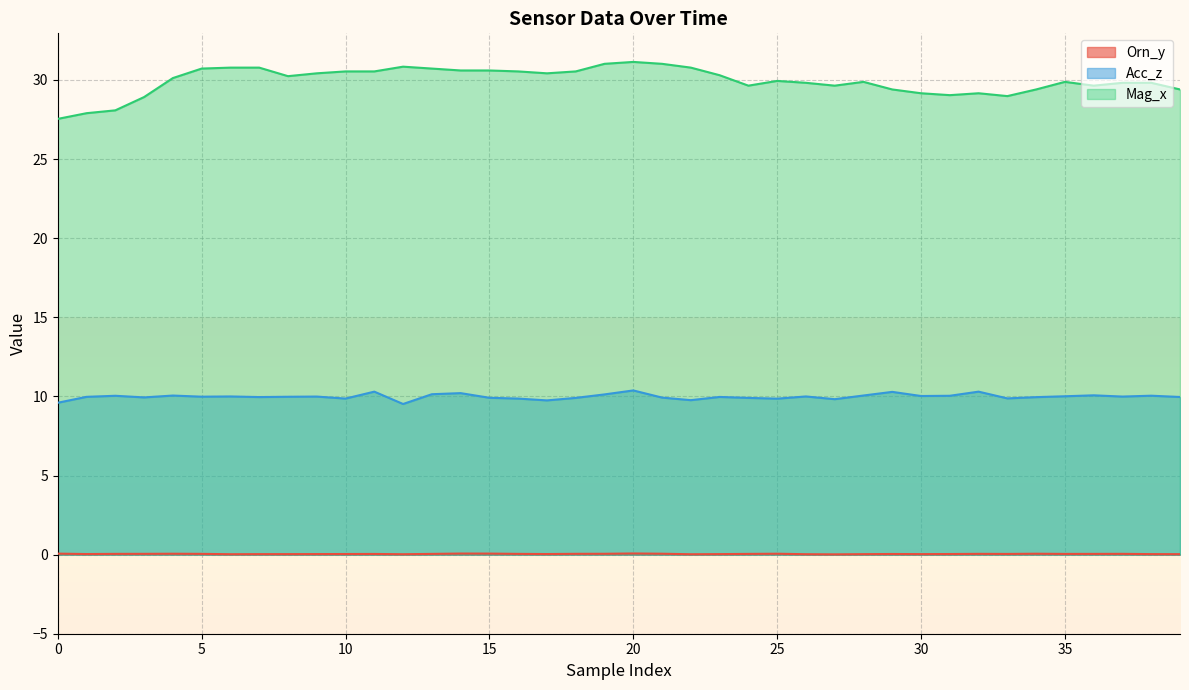

True or false: Mag_x and Orn_y cross at least once.

False